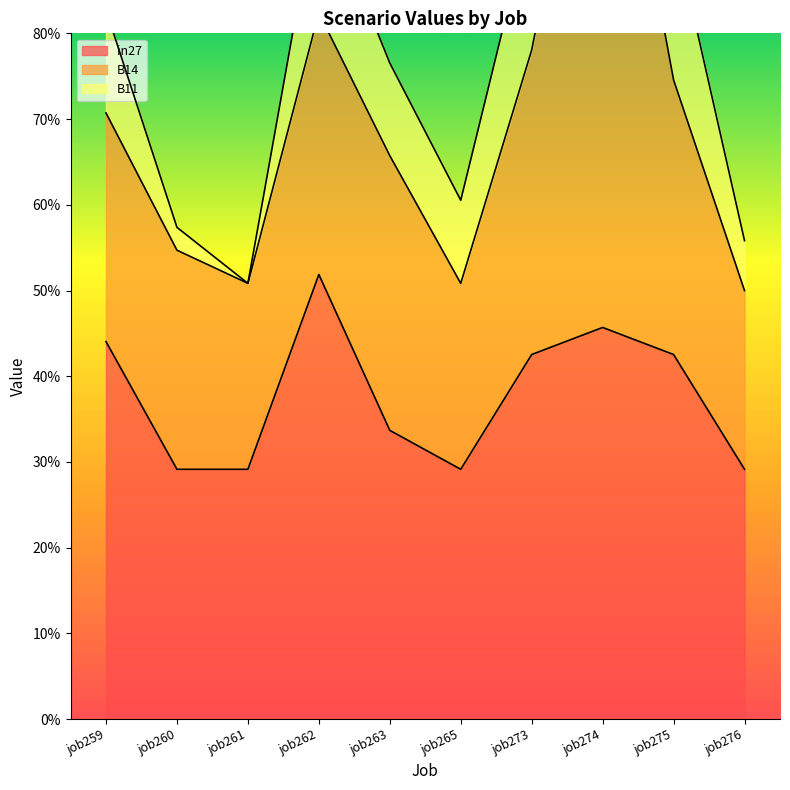

What is the average value of the in27 series?

0.4